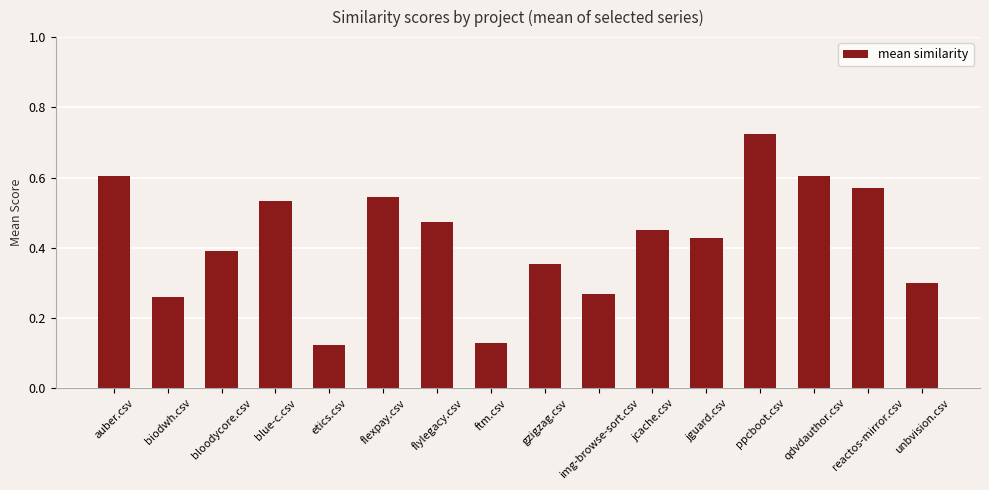

What is the label of the 13th bar from the right?

blue-c.csv